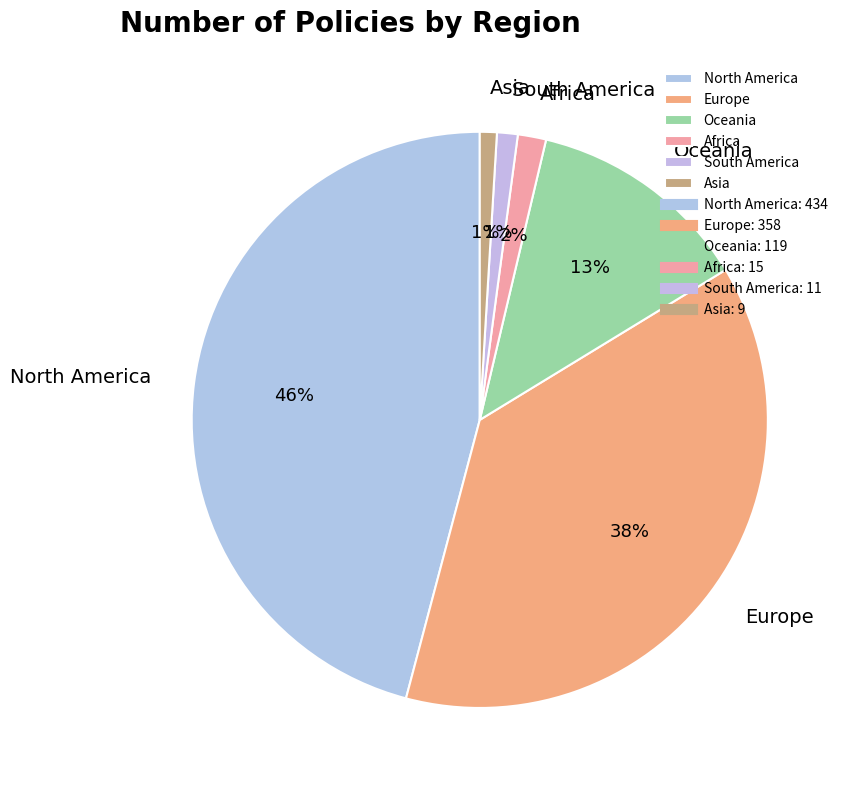

Between Oceania and Africa, which is larger?

Oceania